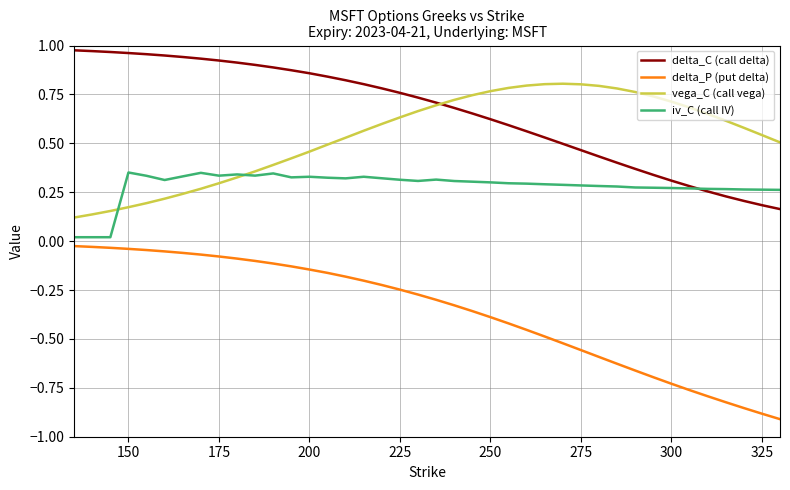

What are all the series names shown in the legend?

delta_C (call delta), delta_P (put delta), vega_C (call vega), iv_C (call IV)